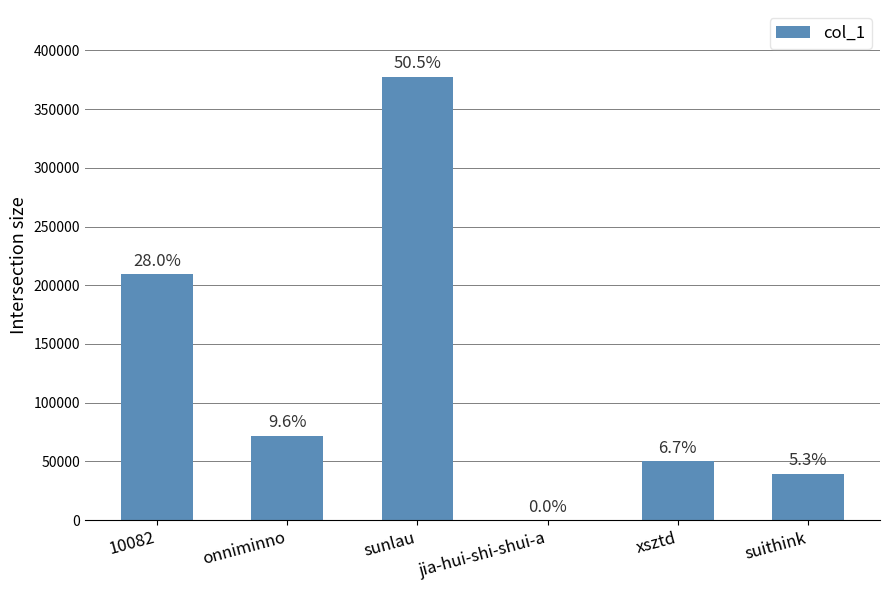

Reading left to right, what are all the values shown in this chart?

10082=209196	onniminno=71749	sunlau=377798	jia-hui-shi-shui-a=1	xsztd=50222	suithink=39451